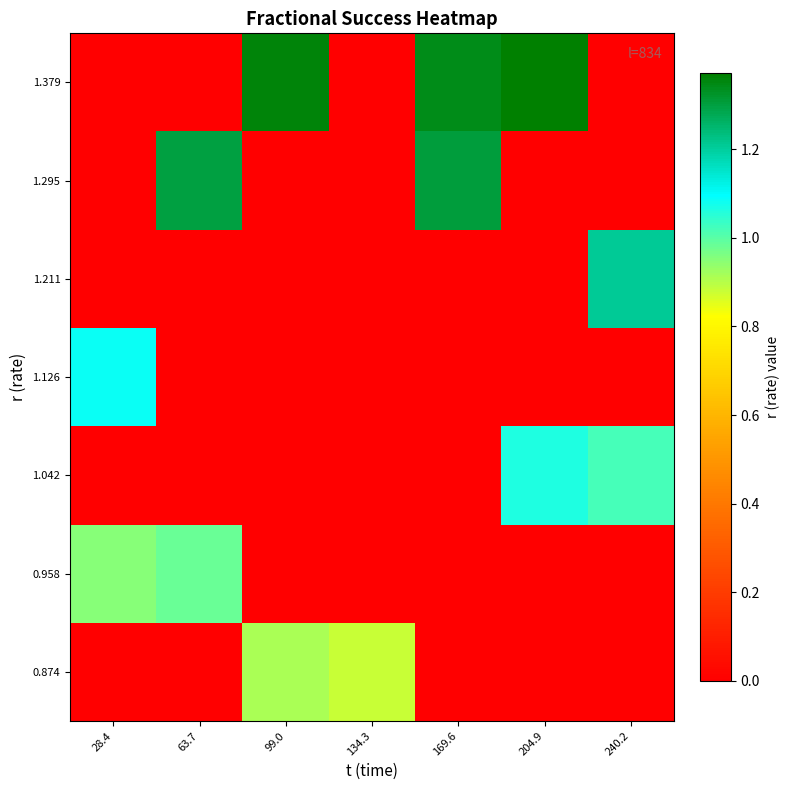

Between 63.7 and 28.4, which is larger?

63.7